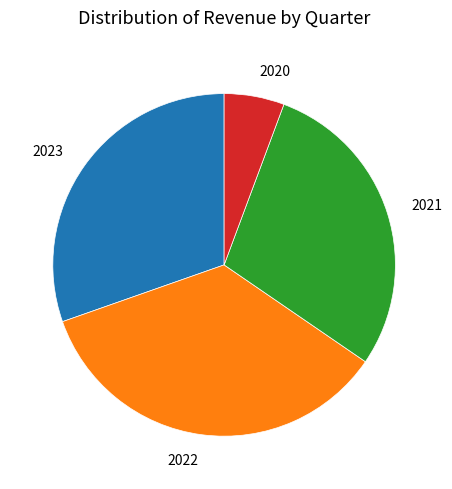

Which has a higher value, 2020 or 2023?

2023